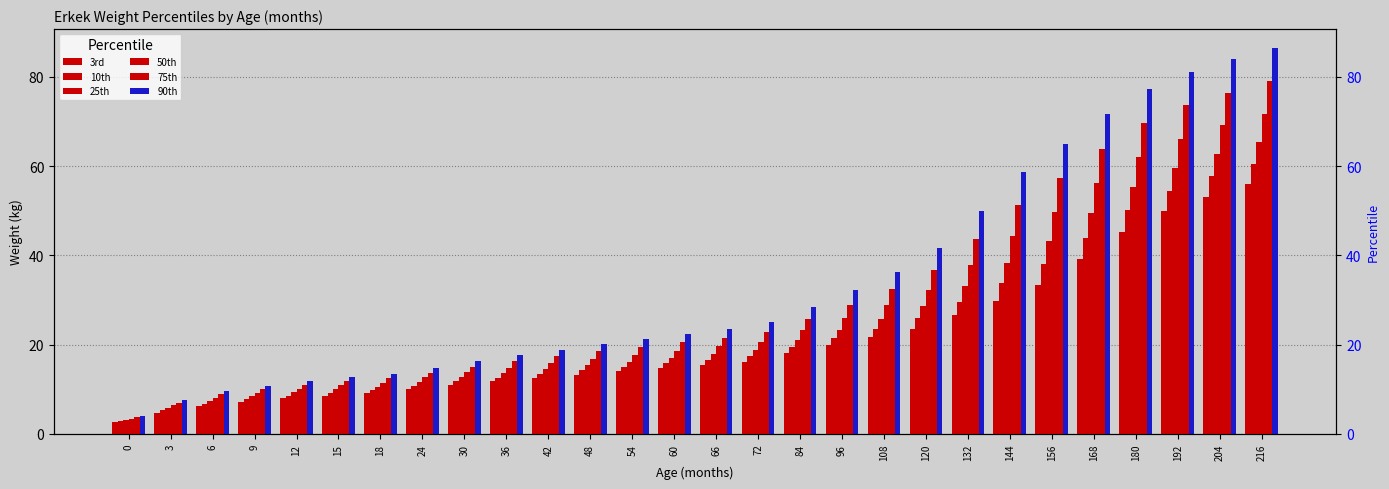

Between 15 and 18, which series saw the biggest shift?

90th